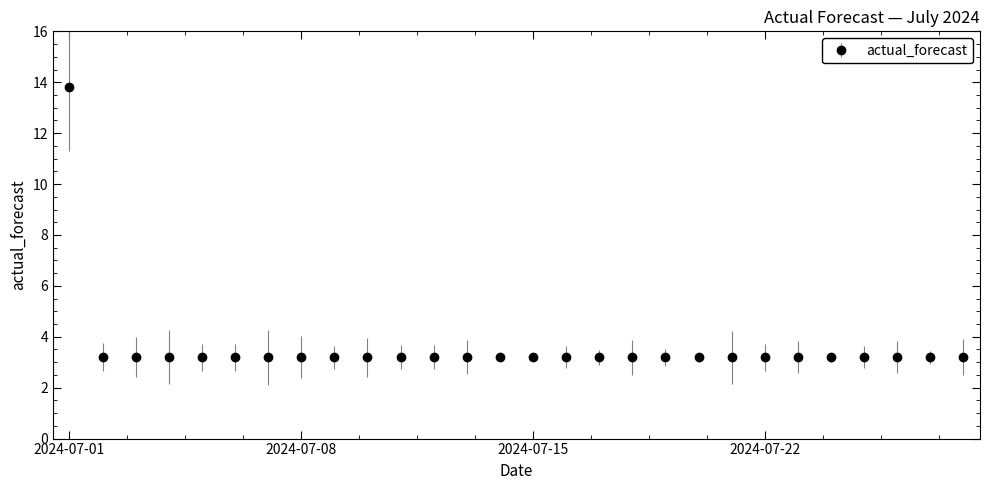

What is the sum of all values?

100.1